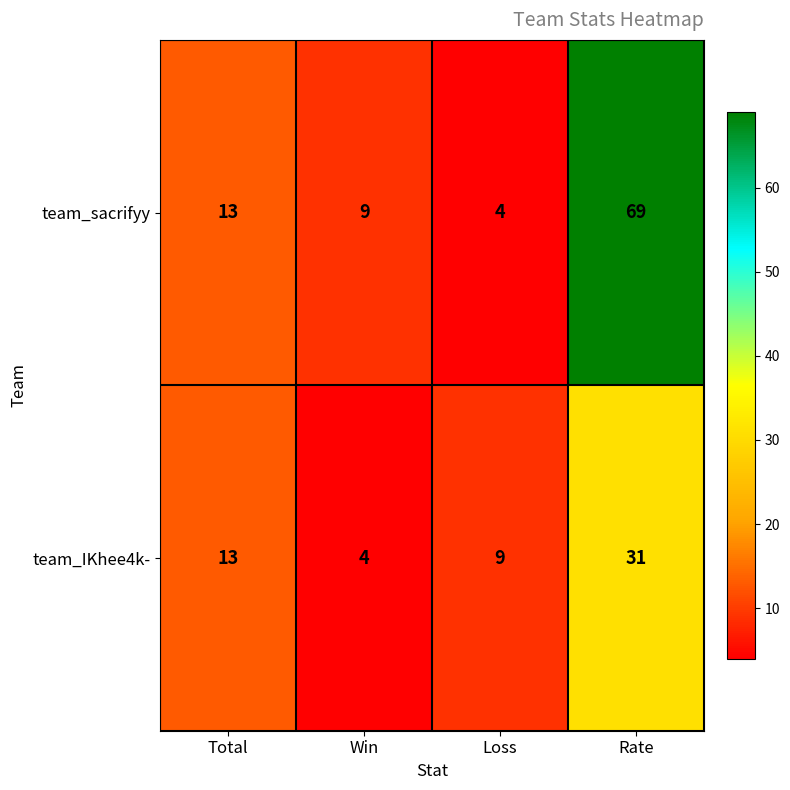

Between Win and Rate, which series saw the biggest shift?

team_sacrifyy